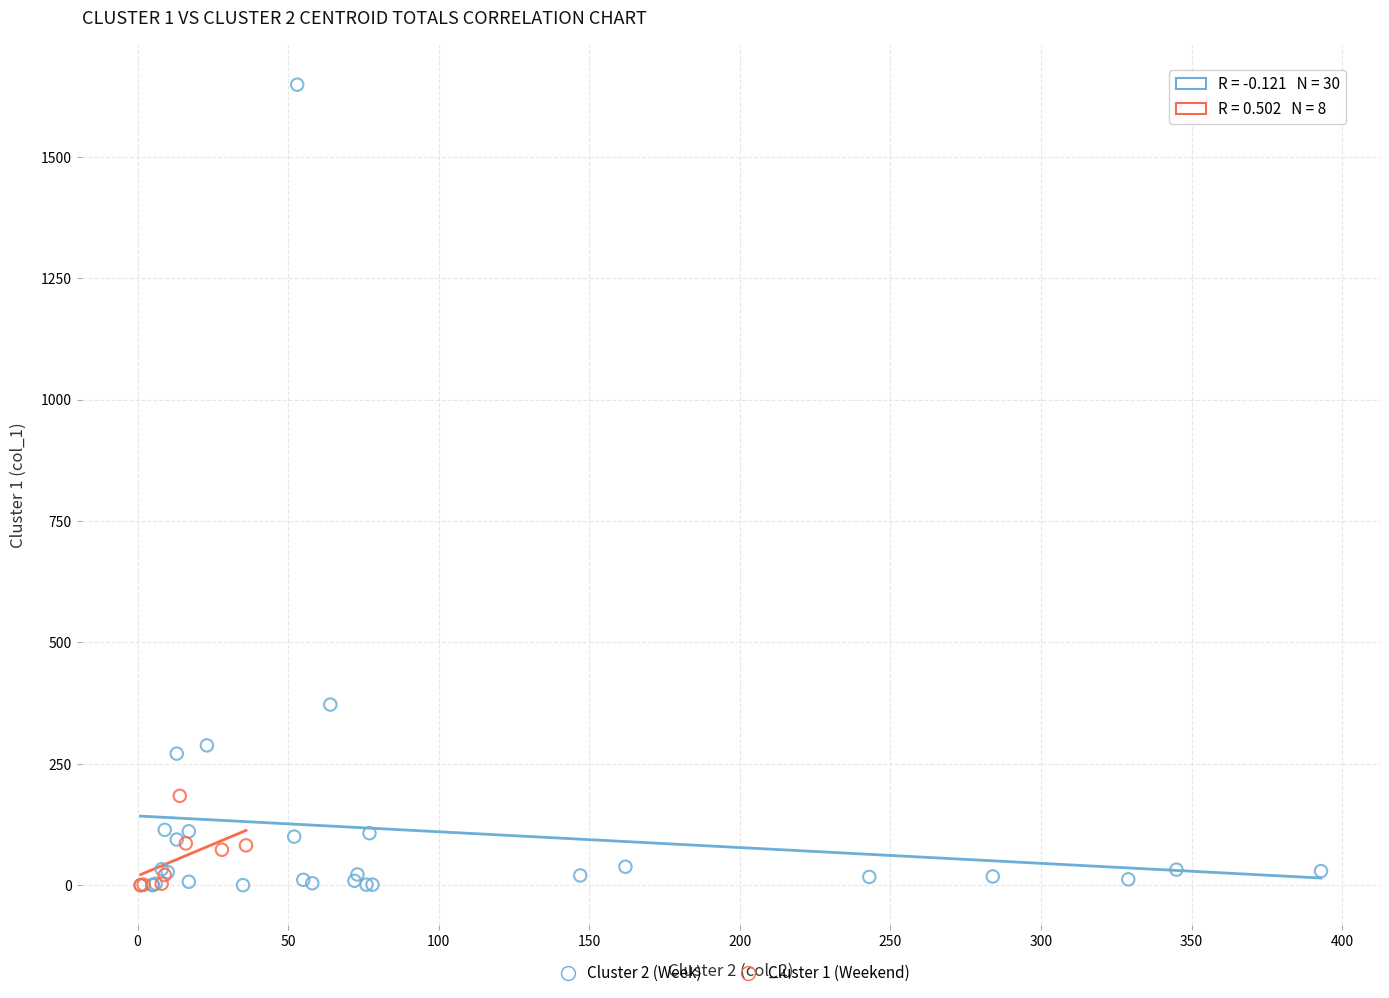

Which series contains the highest Y value?

Cluster 2 (Week)